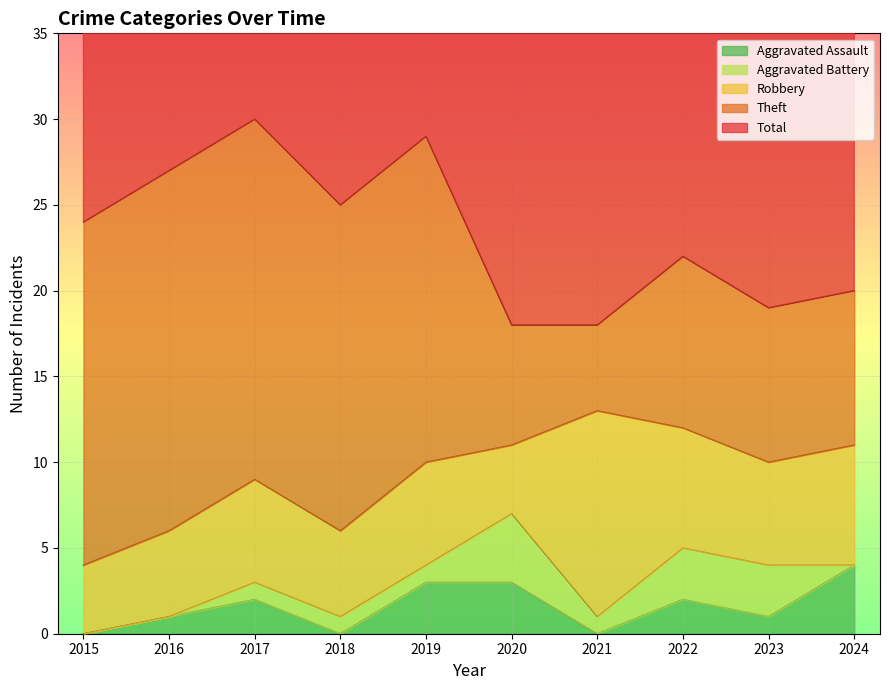

List the labels in order of Robbery value, largest first.

2021, 2022, 2024, 2017, 2019, 2023, 2016, 2018, 2015, 2020